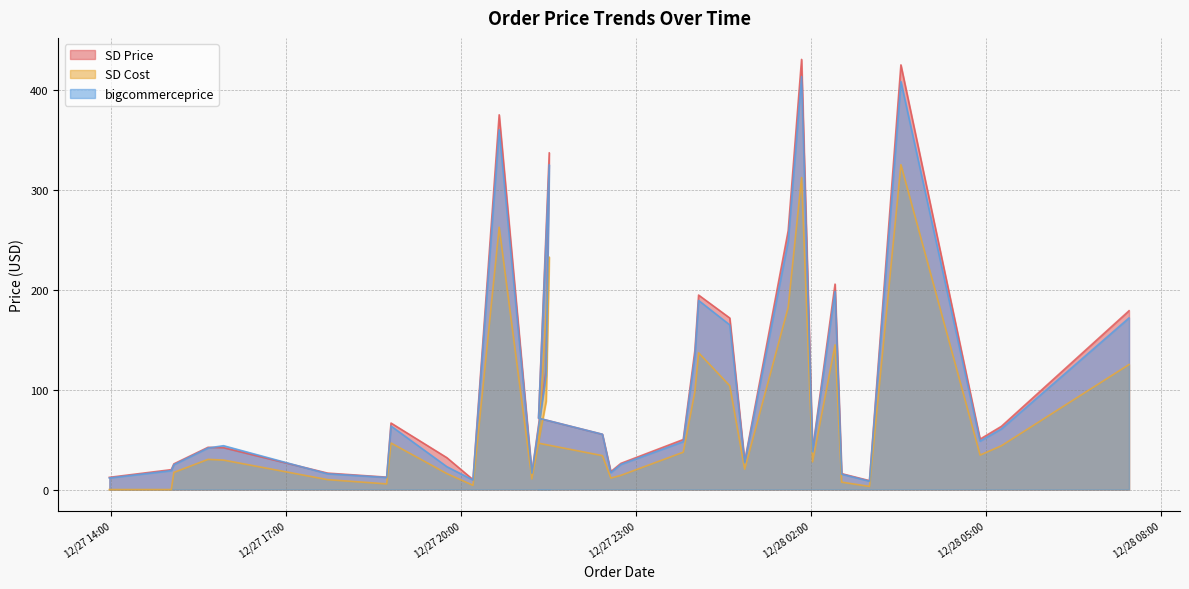

How many values in the SD Price series exceed 50?

17